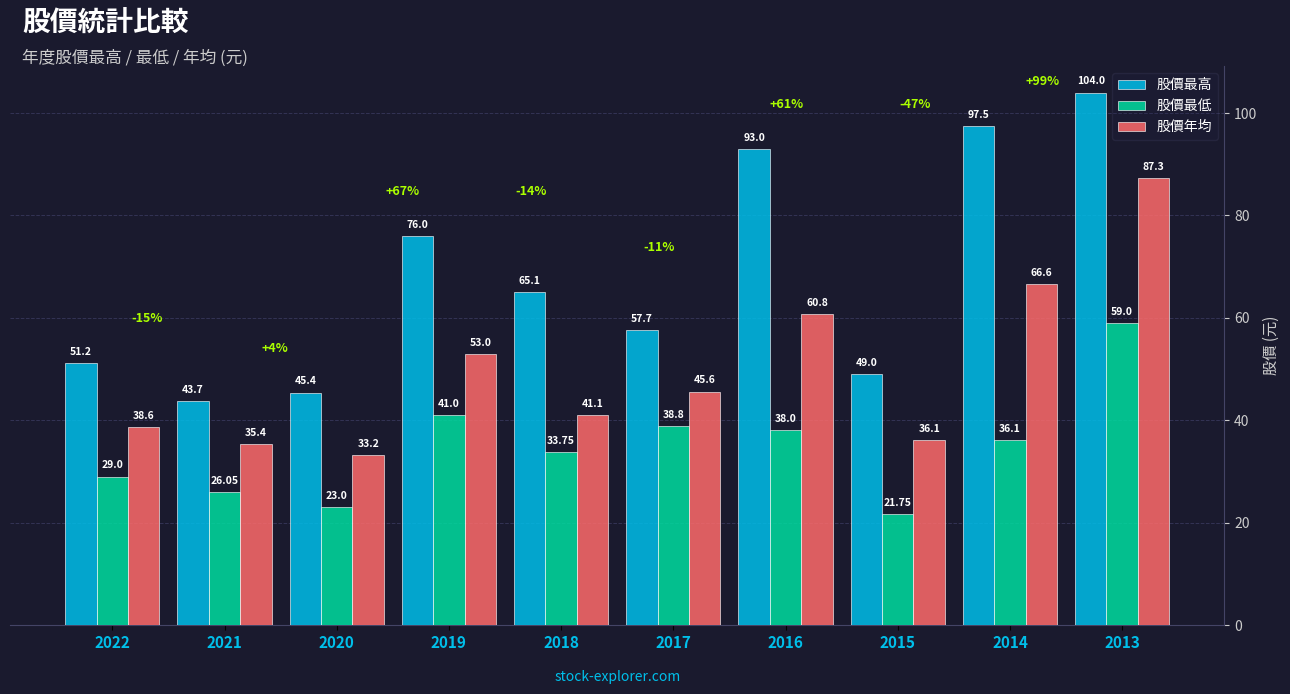

What is the lowest value of the 股價最低 series?

21.8